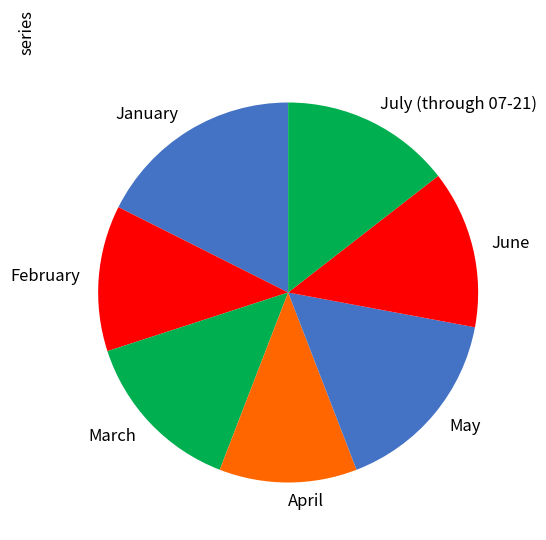

What is the smallest slice in the pie chart?

April